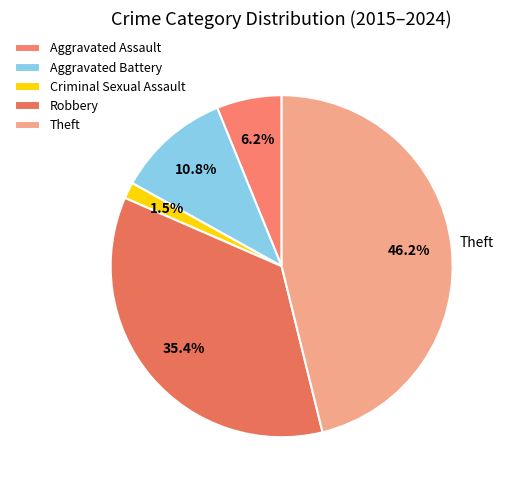

The Robbery slice represents 35% of the pie. True or false?

True